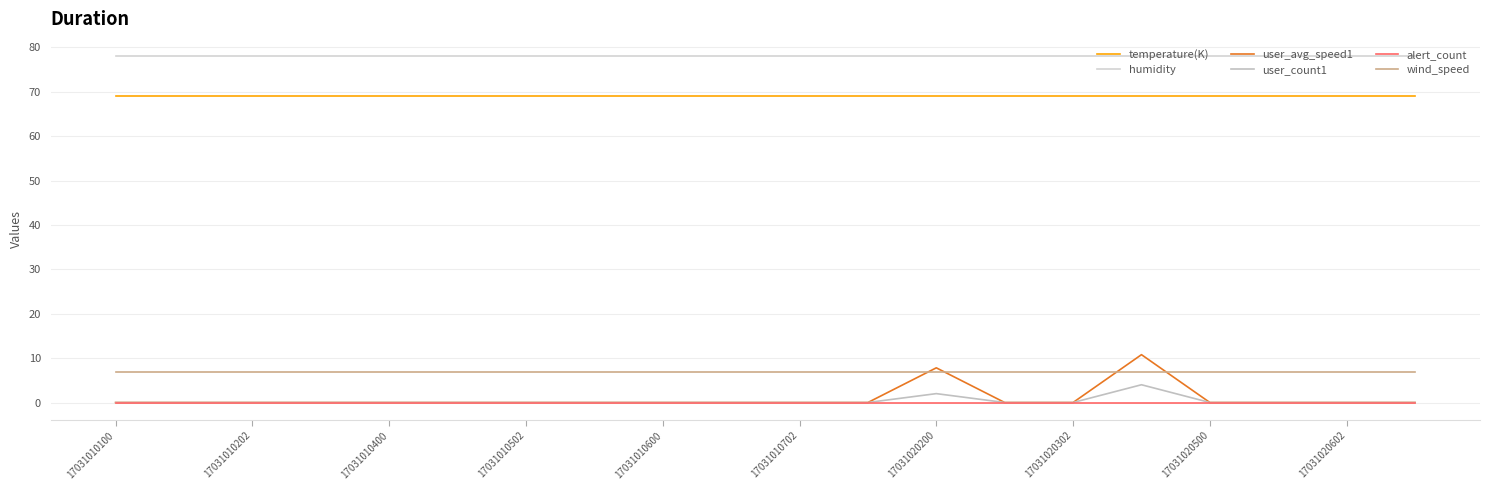

Does the chart display data point markers on the line(s)?

No